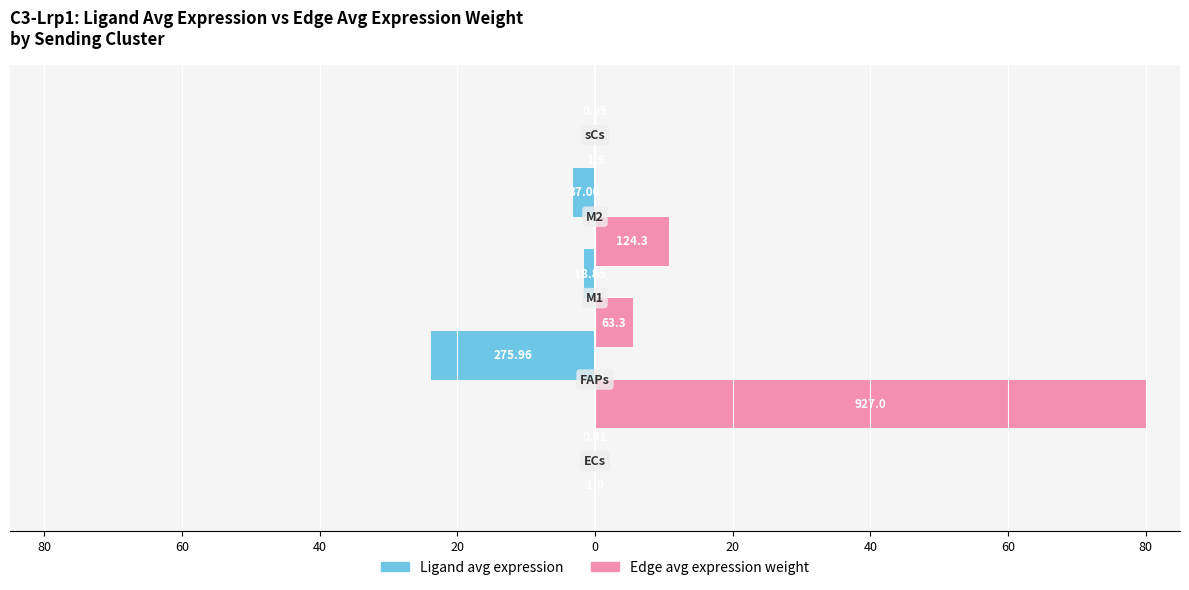

What are all the series names shown in the legend?

Ligand avg expression, Edge avg expression weight